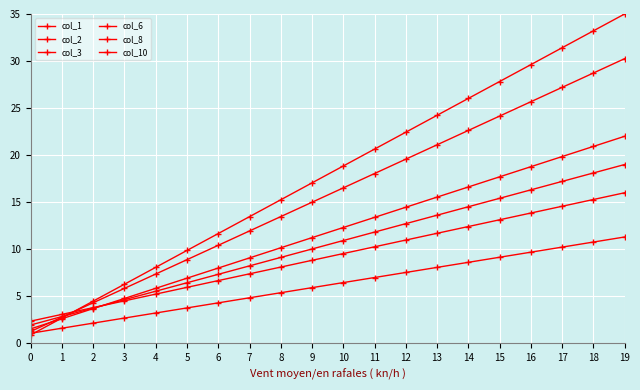

At which label does col_8 first exceed 6?

10